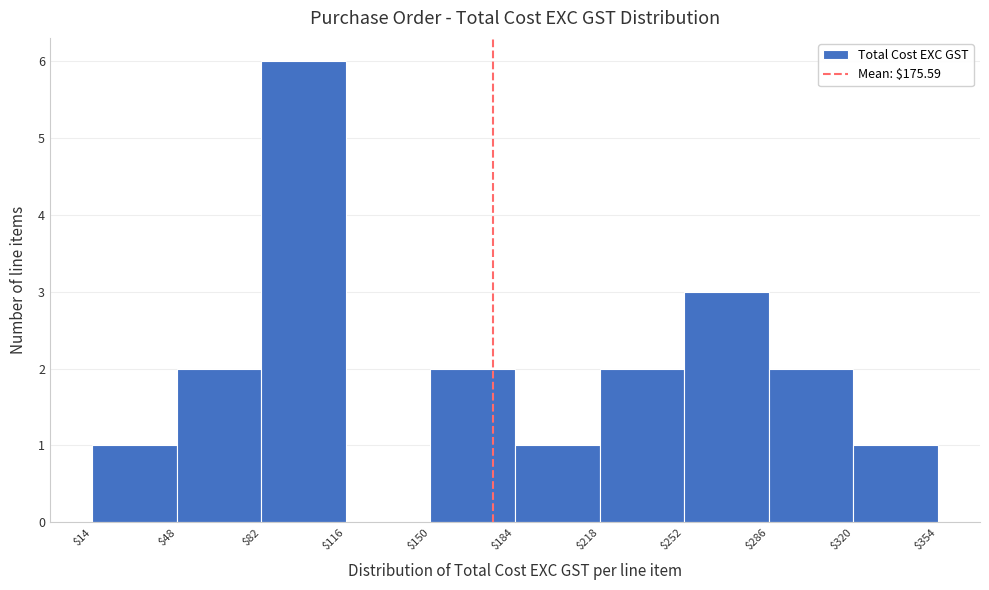

Reading left to right, list every bar in this chart as the range it spans on the x-axis followed by its height. The values are not printed on the chart, so give them approximately, as read against the axis.

$14 to $48: 1
$48 to $82: 2
$82 to $116: 6
$116 to $150: 0
$150 to $184: 2
$184 to $218: 1
$218 to $252: 2
$252 to $286: 3
$286 to $320: 2
$320 to $354: 1